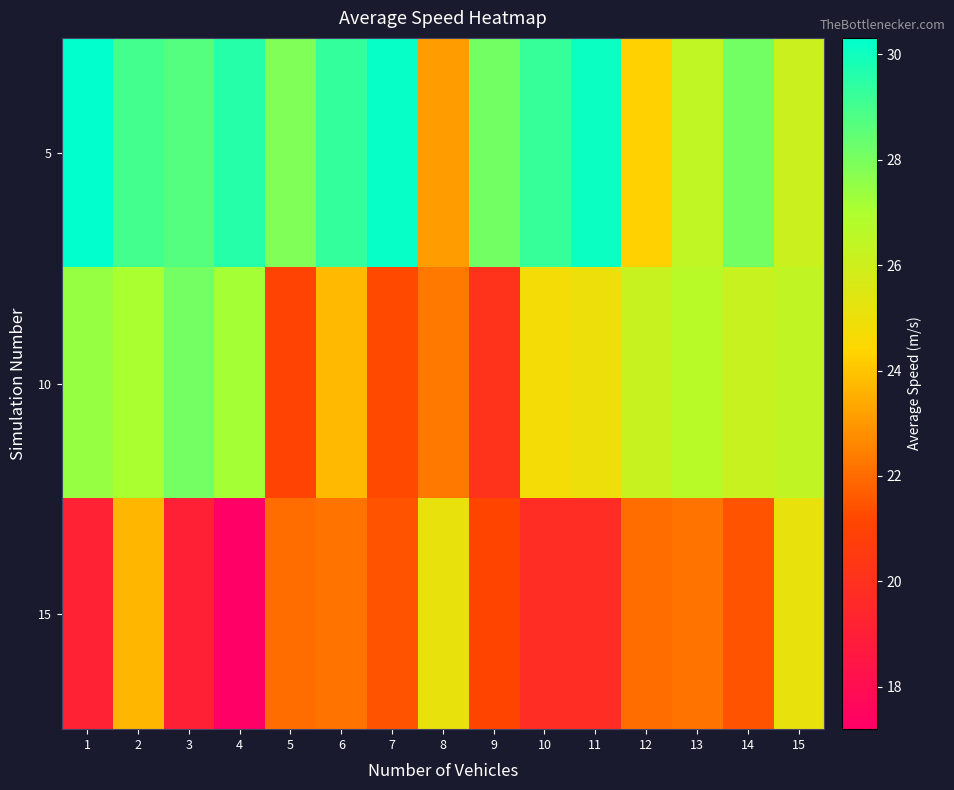

What is the difference between the highest and lowest values at 4?

12.4